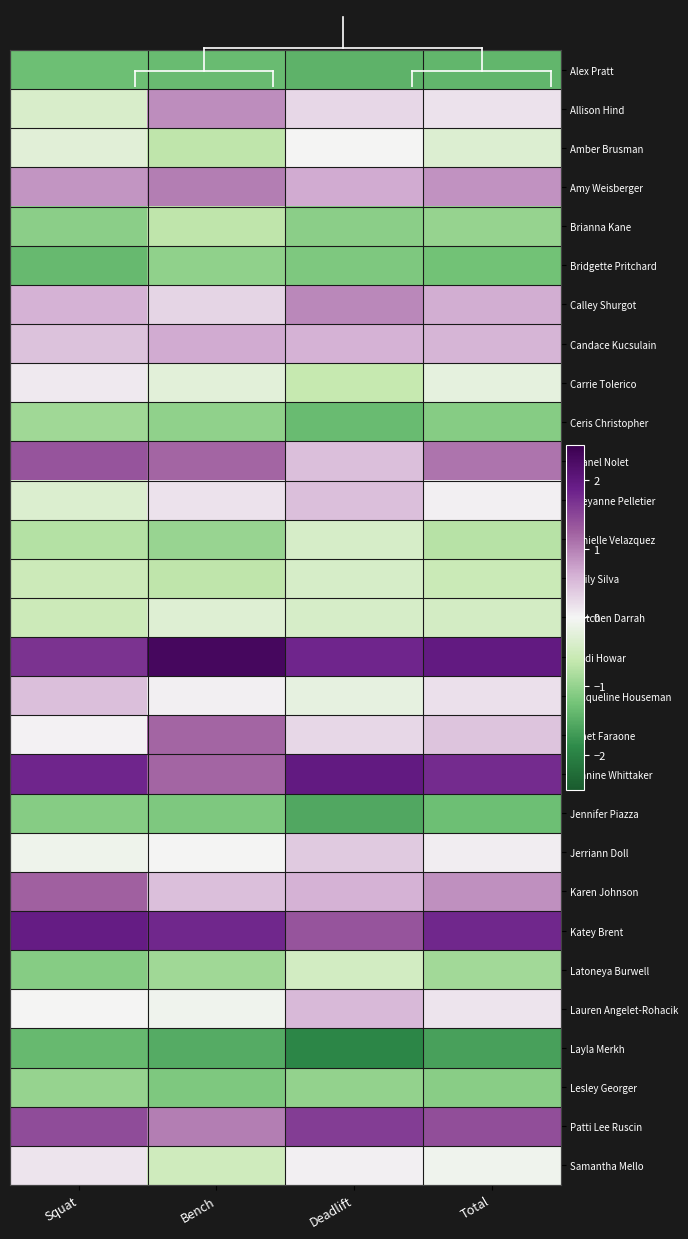

Reading left to right, list all the values displayed in this chart.

Alex Pratt: Squat=-1.3	Bench=-1.3	Deadlift=-1.4	Total=-1.4
Allison Hind: Squat=-0.4	Bench=0.9	Deadlift=0.3	Total=0.2
Amber Brusman: Squat=-0.3	Bench=-0.7	Deadlift=-0.0	Total=-0.3
Amy Weisberger: Squat=0.8	Bench=1.0	Deadlift=0.6	Total=0.9
Brianna Kane: Squat=-1.1	Bench=-0.7	Deadlift=-1.1	Total=-1.0
Bridgette Pritchard: Squat=-1.4	Bench=-1.0	Deadlift=-1.2	Total=-1.3
Calley Shurgot: Squat=0.6	Bench=0.3	Deadlift=0.9	Total=0.6
Candace Kucsulain: Squat=0.5	Bench=0.7	Deadlift=0.6	Total=0.6
Carrie Tolerico: Squat=0.1	Bench=-0.3	Deadlift=-0.6	Total=-0.2
Ceris Christopher: Squat=-0.9	Bench=-1.0	Deadlift=-1.3	Total=-1.1
Chanel Nolet: Squat=1.4	Bench=1.2	Deadlift=0.5	Total=1.1
Cheyanne Pelletier: Squat=-0.3	Bench=0.2	Deadlift=0.5	Total=0.0
Danielle Velazquez: Squat=-0.8	Bench=-1.0	Deadlift=-0.4	Total=-0.7
Emily Silva: Squat=-0.5	Bench=-0.7	Deadlift=-0.4	Total=-0.5
Gretchen Darrah: Squat=-0.5	Bench=-0.3	Deadlift=-0.4	Total=-0.4
Heidi Howar: Squat=1.7	Bench=2.3	Deadlift=1.8	Total=2.0
Jacqueline Houseman: Squat=0.5	Bench=0.0	Deadlift=-0.2	Total=0.2
Janet Faraone: Squat=0.0	Bench=1.2	Deadlift=0.3	Total=0.4
Jeanine Whittaker: Squat=1.8	Bench=1.2	Deadlift=2.0	Total=1.8
Jennifer Piazza: Squat=-1.1	Bench=-1.2	Deadlift=-1.5	Total=-1.3
Jerriann Doll: Squat=-0.1	Bench=-0.0	Deadlift=0.4	Total=0.1
Karen Johnson: Squat=1.2	Bench=0.5	Deadlift=0.6	Total=0.9
Katey Brent: Squat=1.9	Bench=1.8	Deadlift=1.4	Total=1.8
Latoneya Burwell: Squat=-1.1	Bench=-0.9	Deadlift=-0.5	Total=-0.9
Lauren Angelet-Rohacik: Squat=-0.0	Bench=-0.1	Deadlift=0.5	Total=0.1
Layla Merkh: Squat=-1.4	Bench=-1.5	Deadlift=-1.9	Total=-1.6
Lesley Georger: Squat=-1.0	Bench=-1.2	Deadlift=-1.0	Total=-1.1
Patti Lee Ruscin: Squat=1.4	Bench=1.0	Deadlift=1.6	Total=1.4
Samantha Mello: Squat=0.1	Bench=-0.5	Deadlift=0.0	Total=-0.1